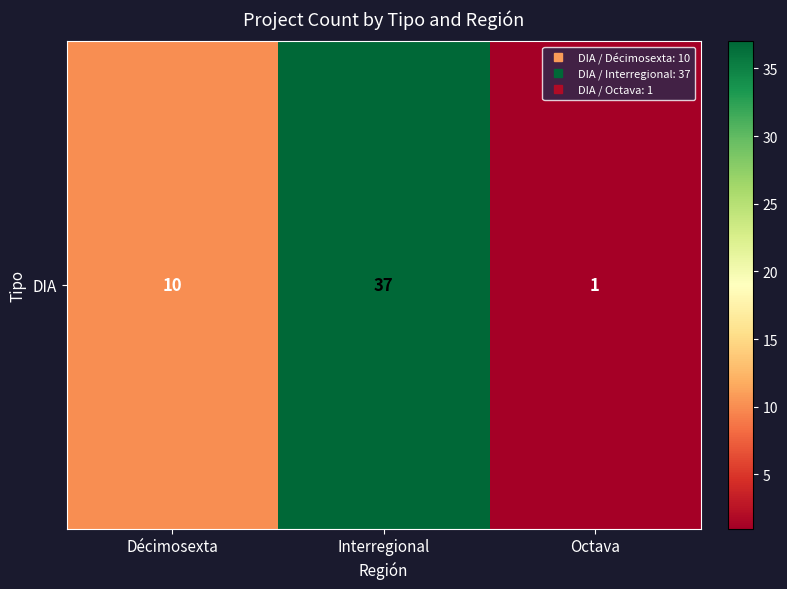

At which category does the chart reach its peak across all series?

Interregional